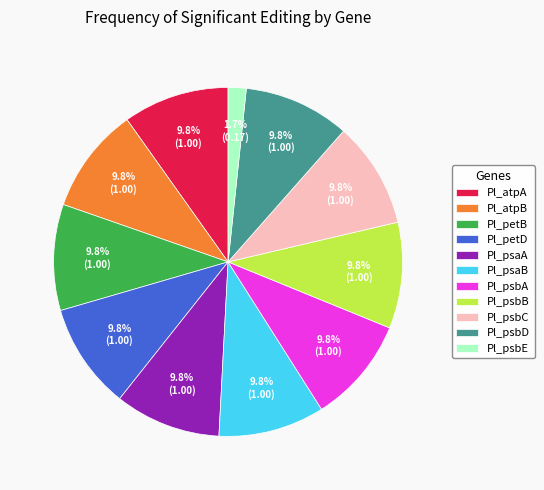

Is Pl_psbA the majority of the pie?

No